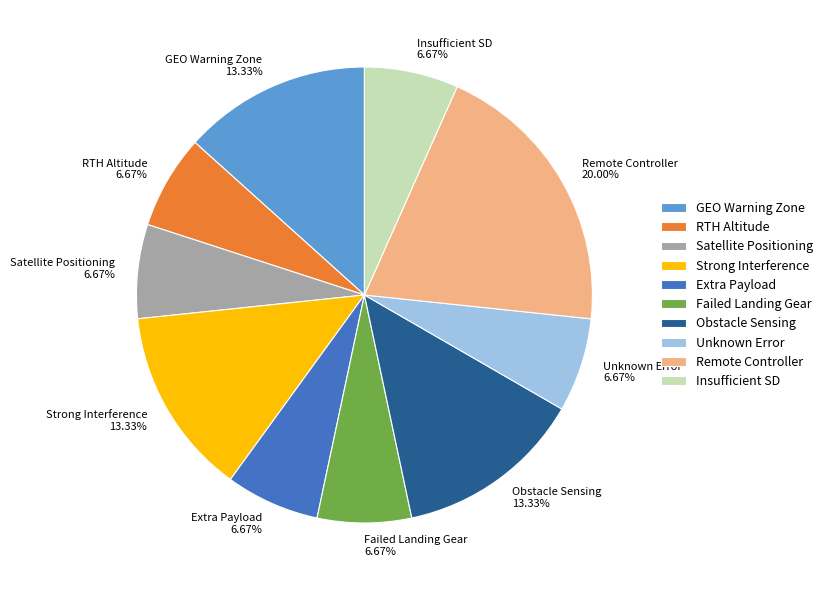

Is there any slice that represents more than half of the pie?

No